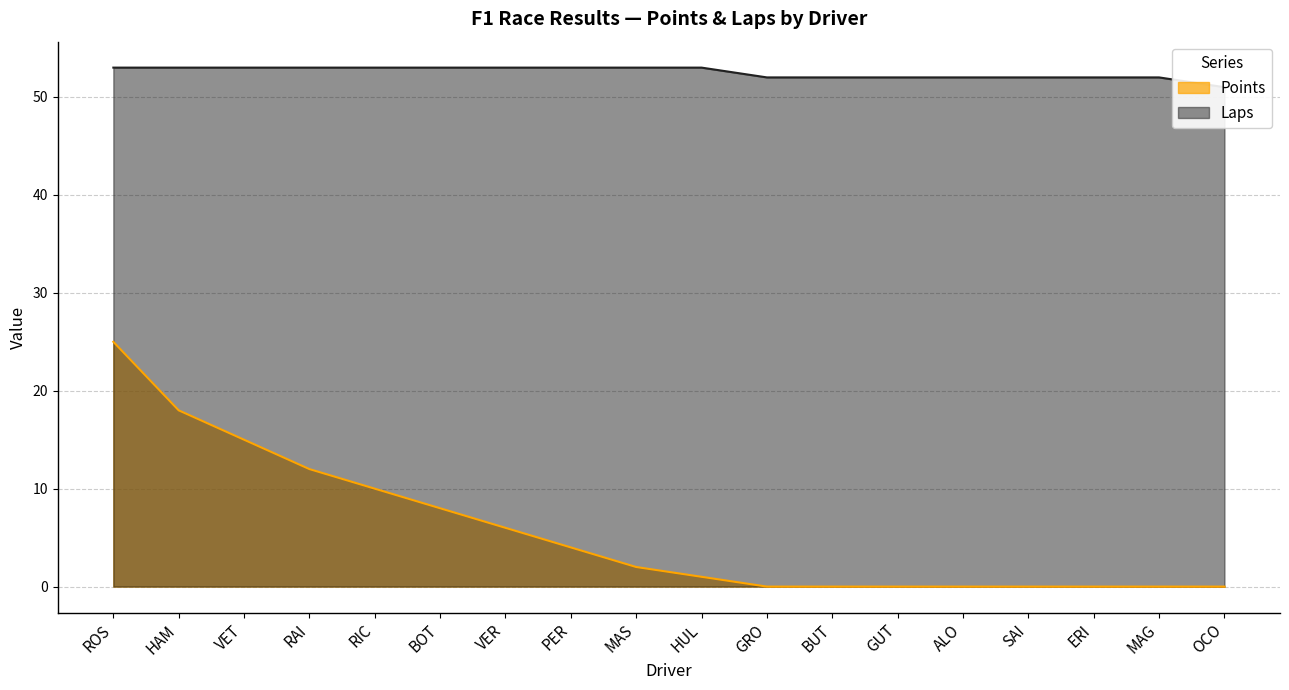

At how many categories does at least one series exceed 4?

18